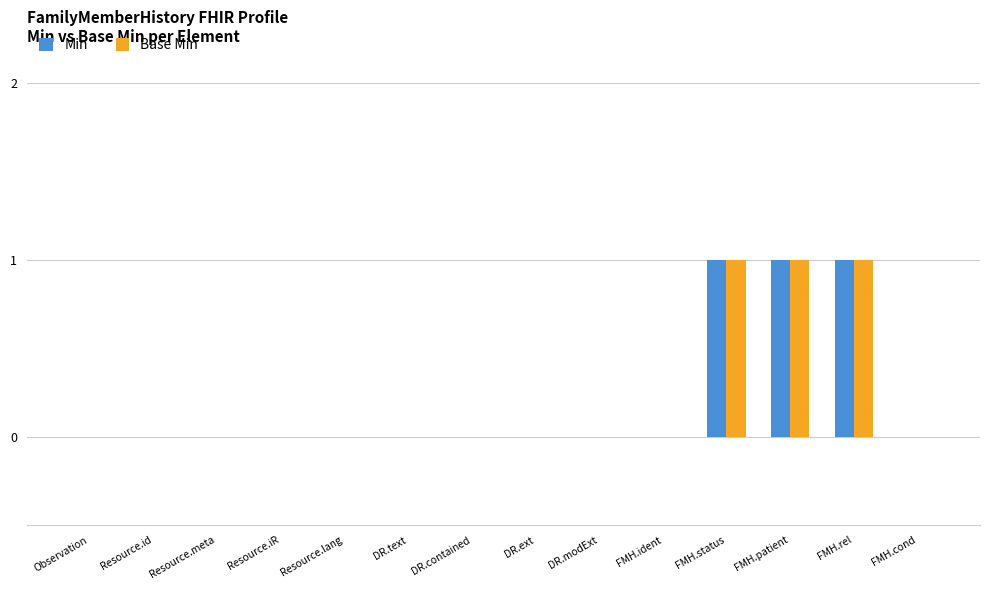

How many series are shown in this chart?

2